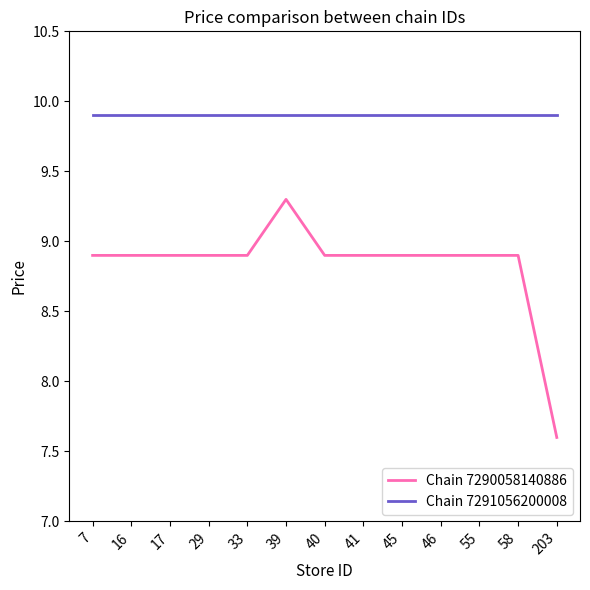

How many values in the Chain 7290058140886 series exceed 8?

12